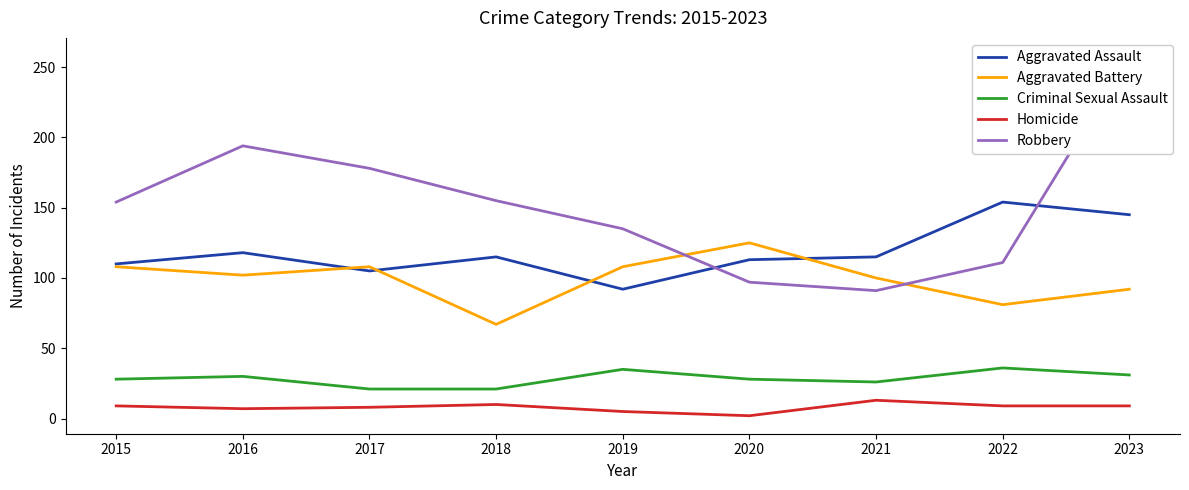

True or false: Homicide and Robbery cross at least once.

False